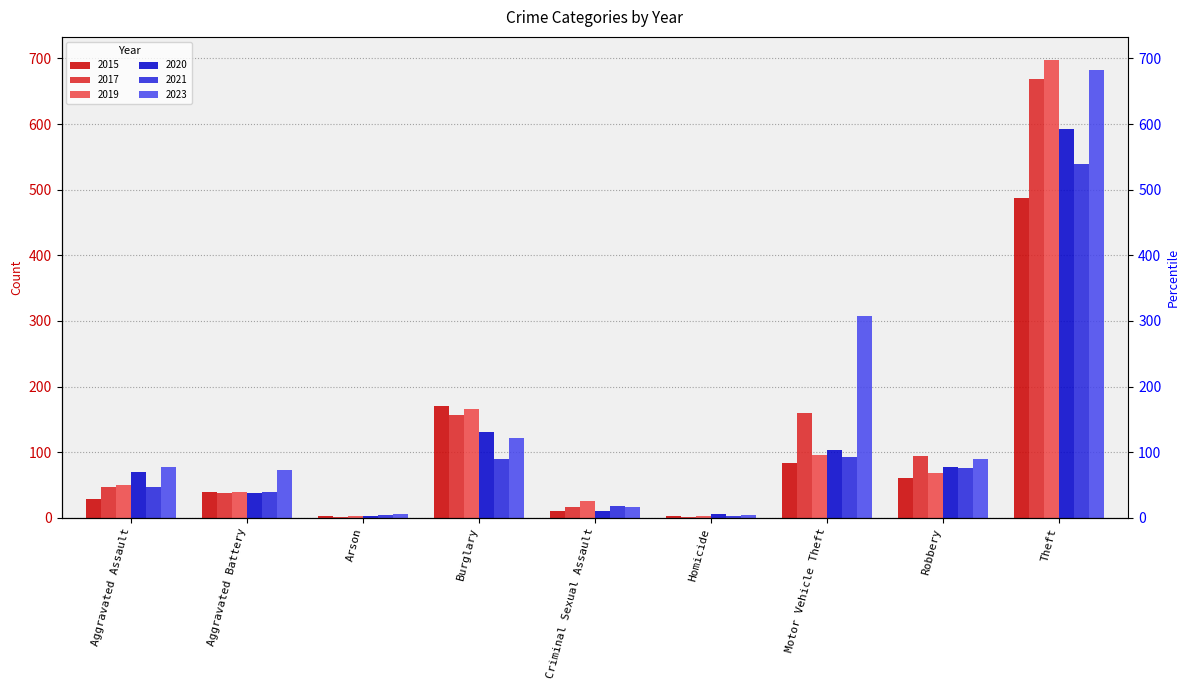

What are all the series names shown in the legend?

2015, 2017, 2019, 2020, 2021, 2023